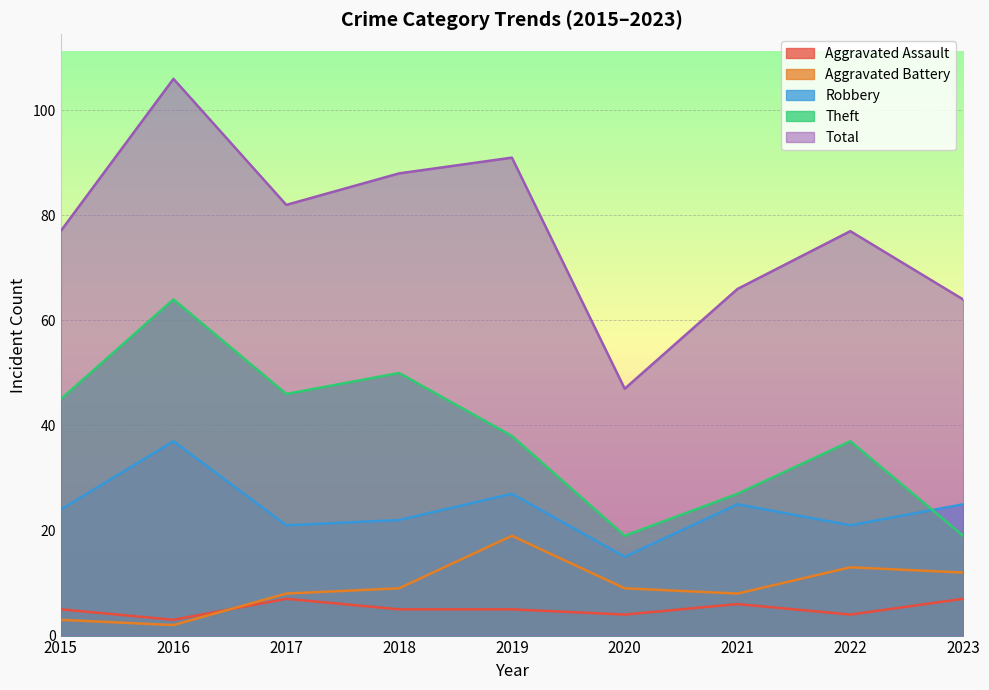

What is the spread (max minus min) of values at 2018?

83